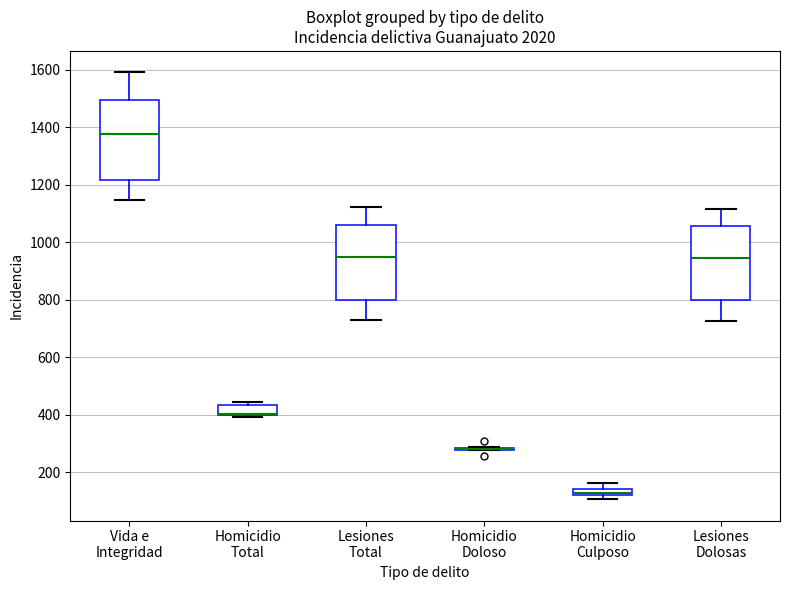

Comparing the boxes themselves (not the whiskers), which one is the tallest?

Vida e Integridad